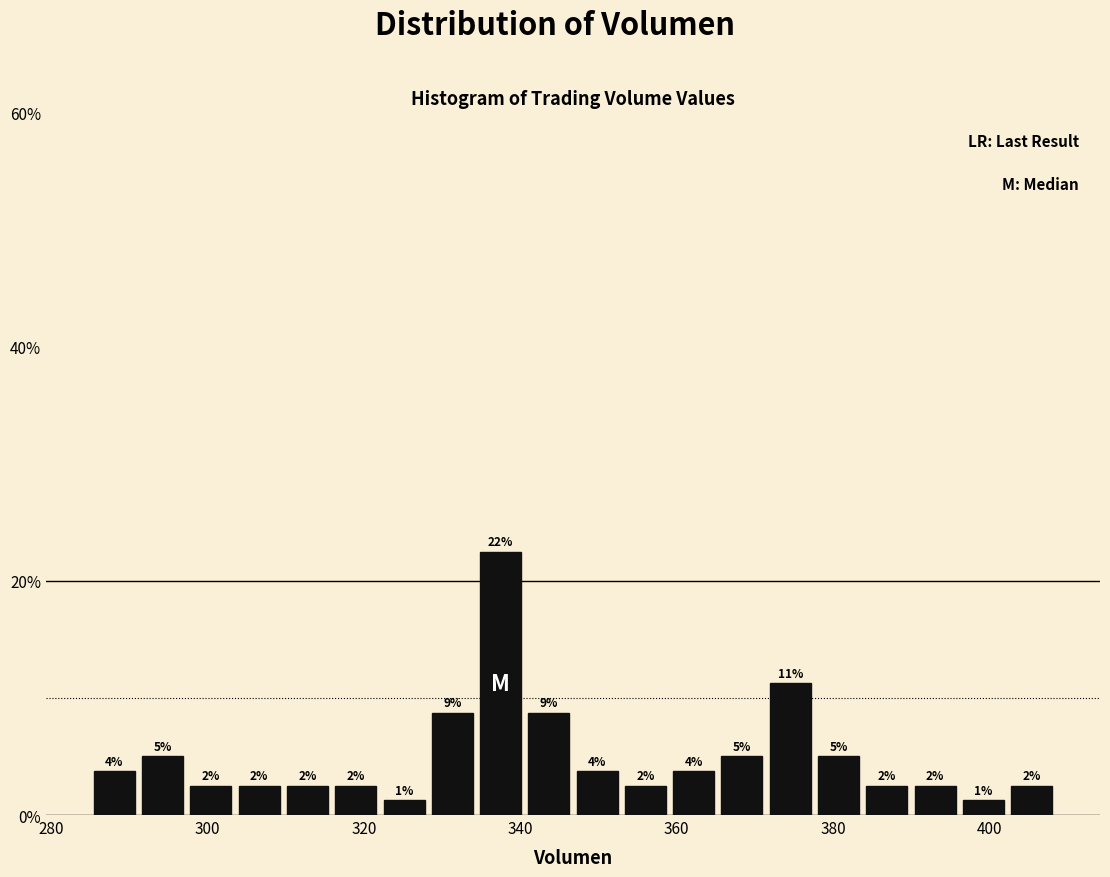

Around what value on the x-axis is the tallest bar? Give the approximate position of its centre, as read against the axis.

338